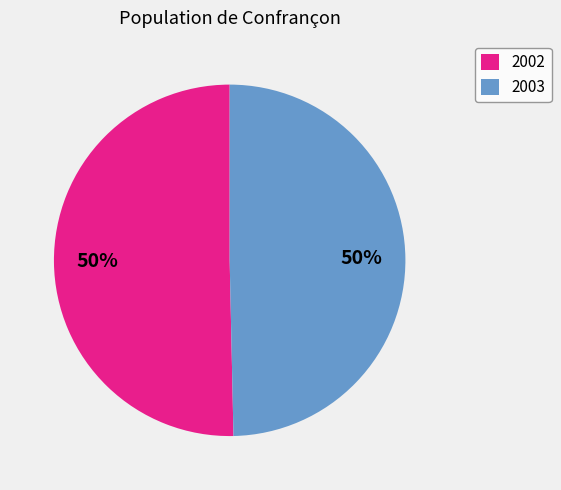

Which category has the biggest portion of the pie?

2002